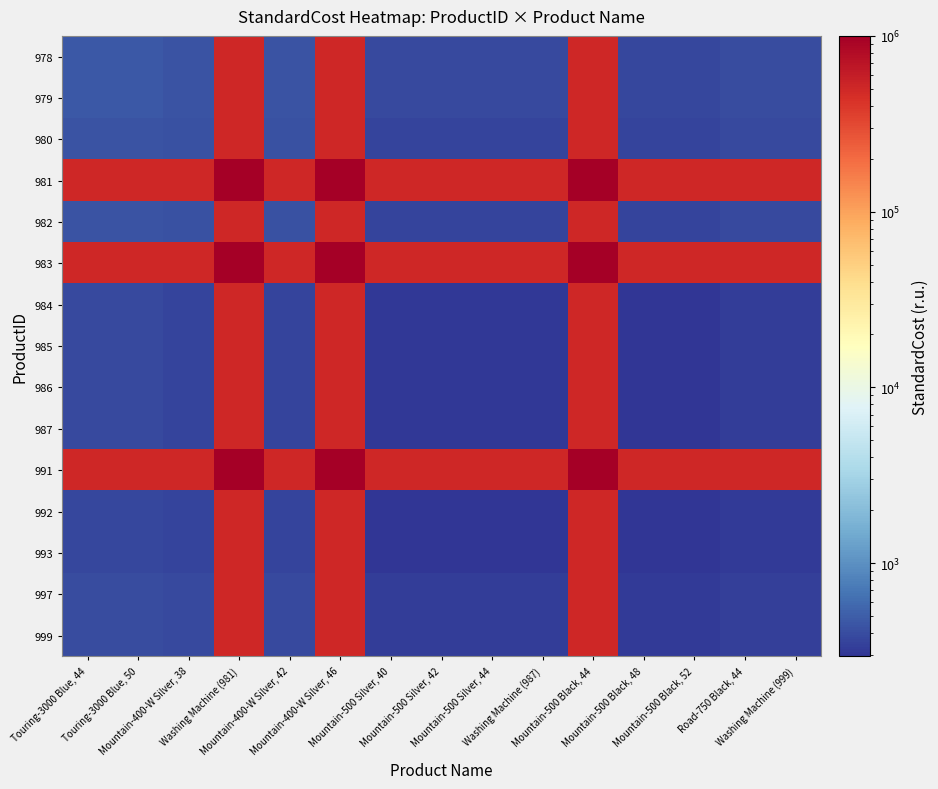

What is the spread (max minus min) of values at Road-750 Black, 44?

499852.7